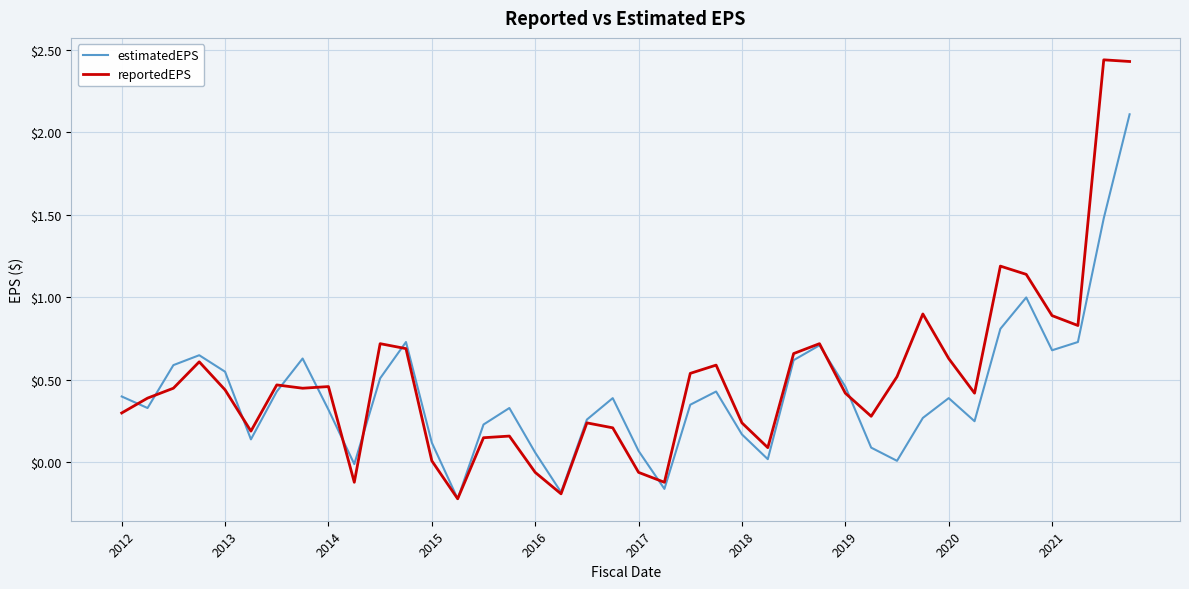

Which series has the largest range (max minus min)?

reportedEPS